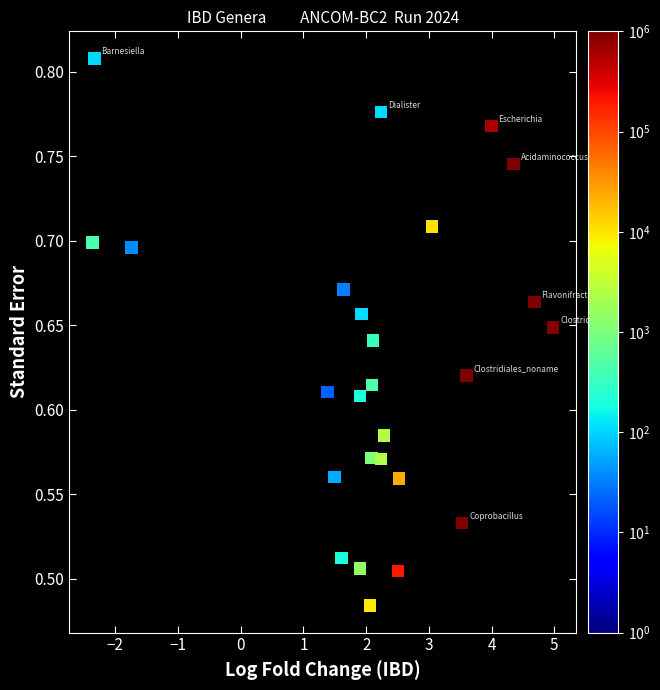

What is the range of X values (max minus min)?

7.3